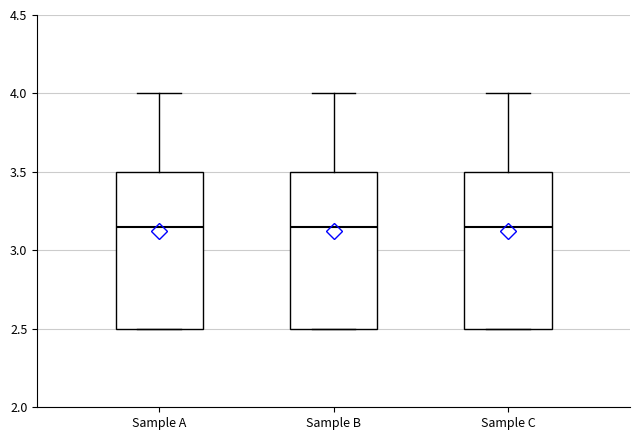

Where is the lower edge of the box for Sample C on the y-axis? The values are not printed on the chart, so give them approximately, as read against the axis.

2.50